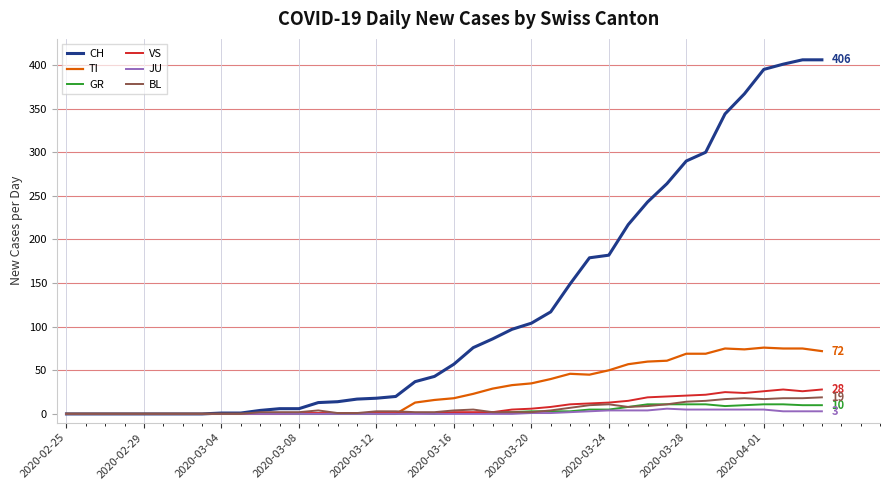

Which series has the largest range (max minus min)?

CH